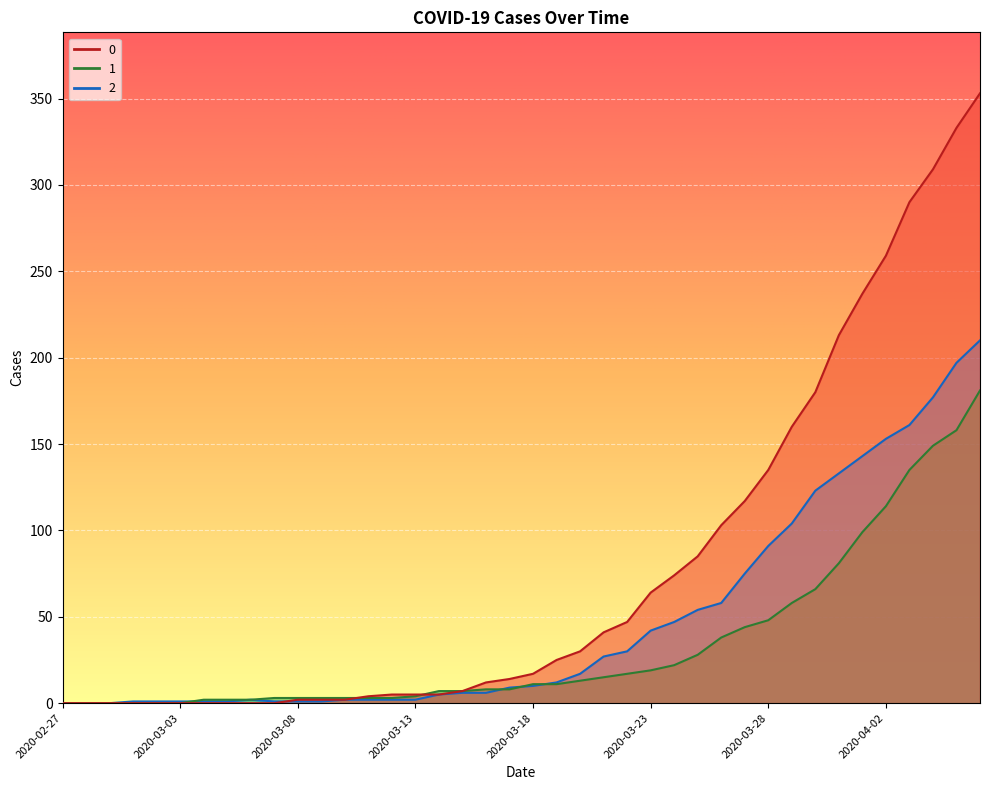

The 1 series shows 22 at 2020-03-24. True or false?

True